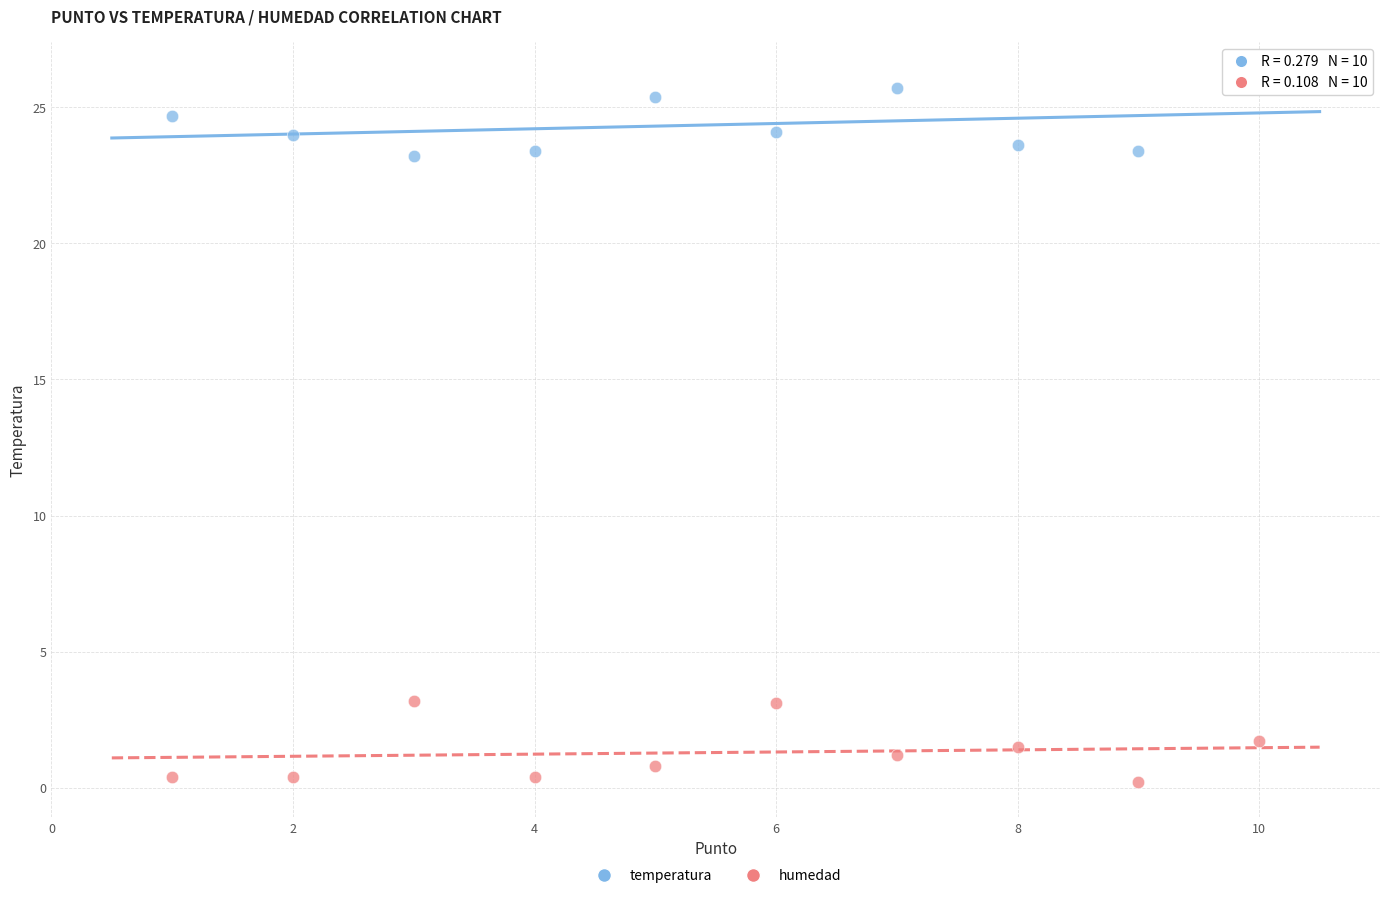

Across all data points, what is the range of X values (max minus min)?

9.0